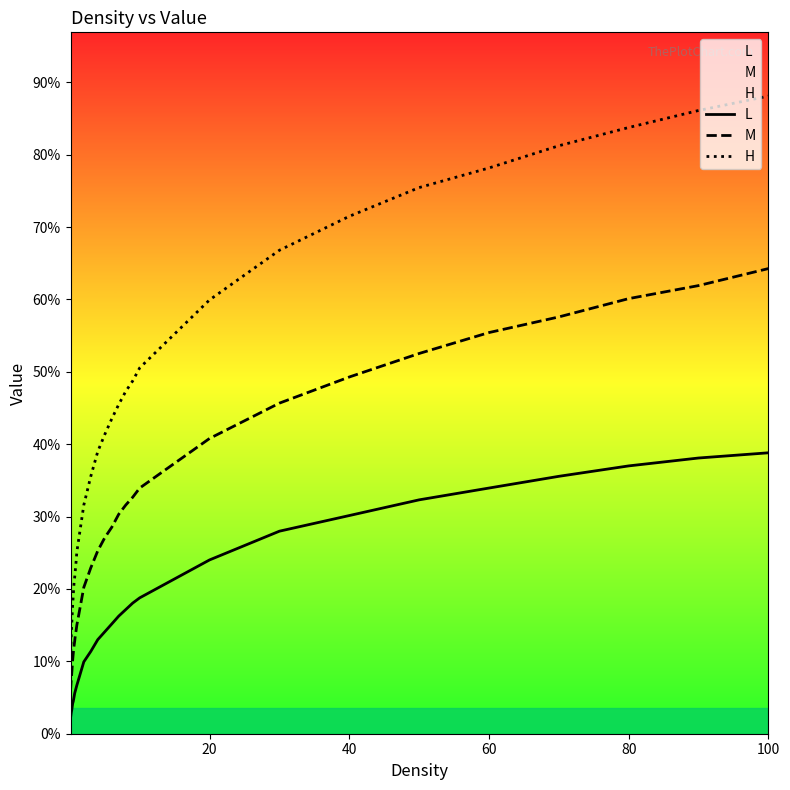

What is the approximate value of L at 80?

37.0